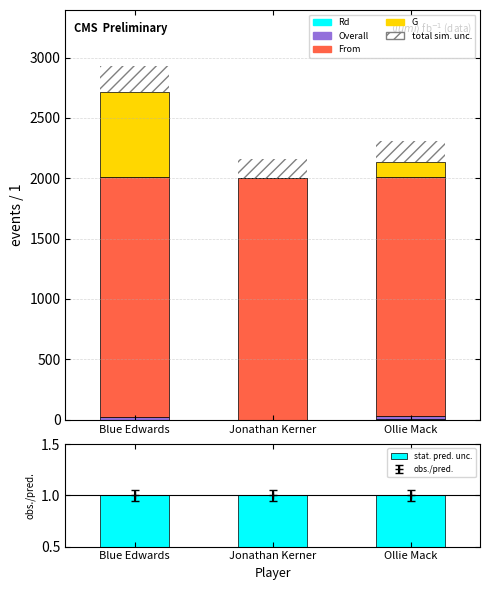

Count the Overall values in the range 0 to 25.

3